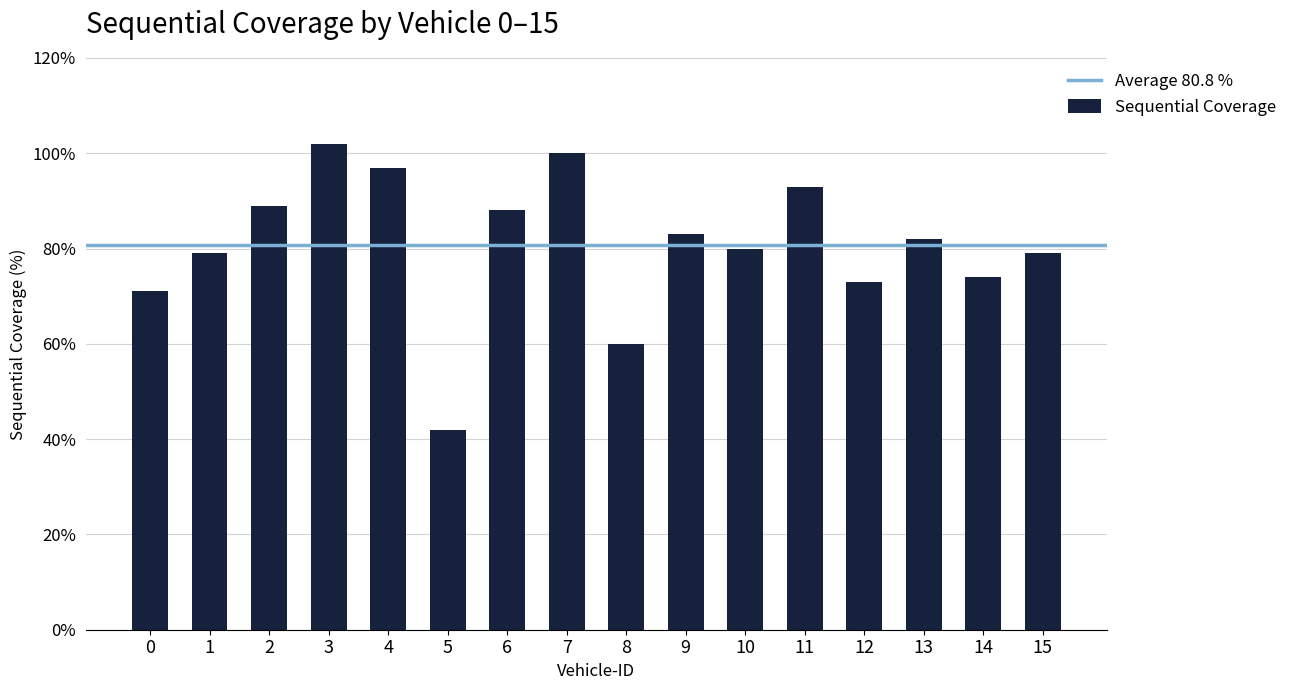

The chart shows a value of 140 at 13. True or false?

False